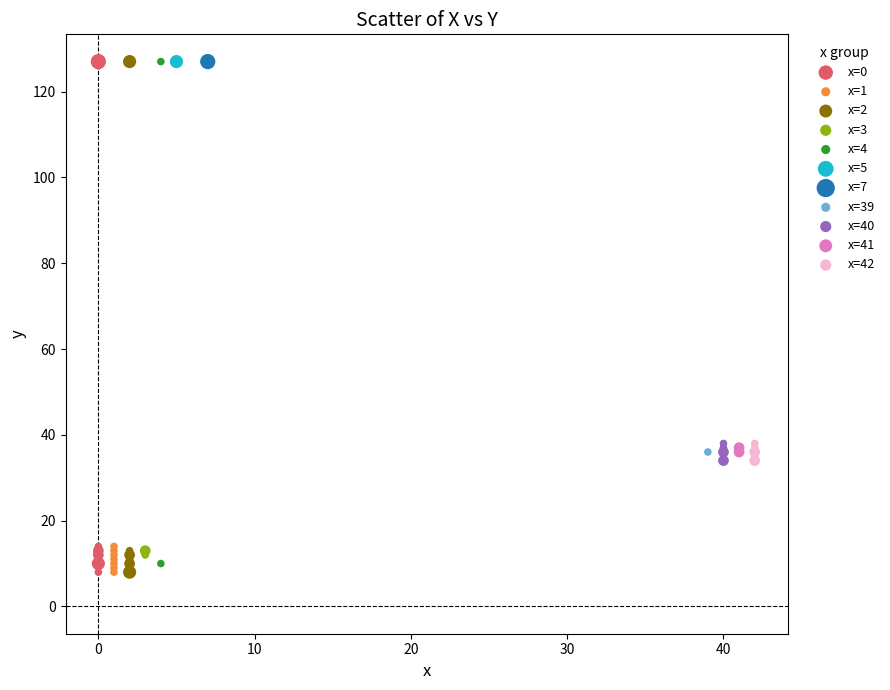

What are all the series names shown in the legend?

x=0, x=1, x=2, x=3, x=4, x=5, x=7, x=39, x=40, x=41, x=42